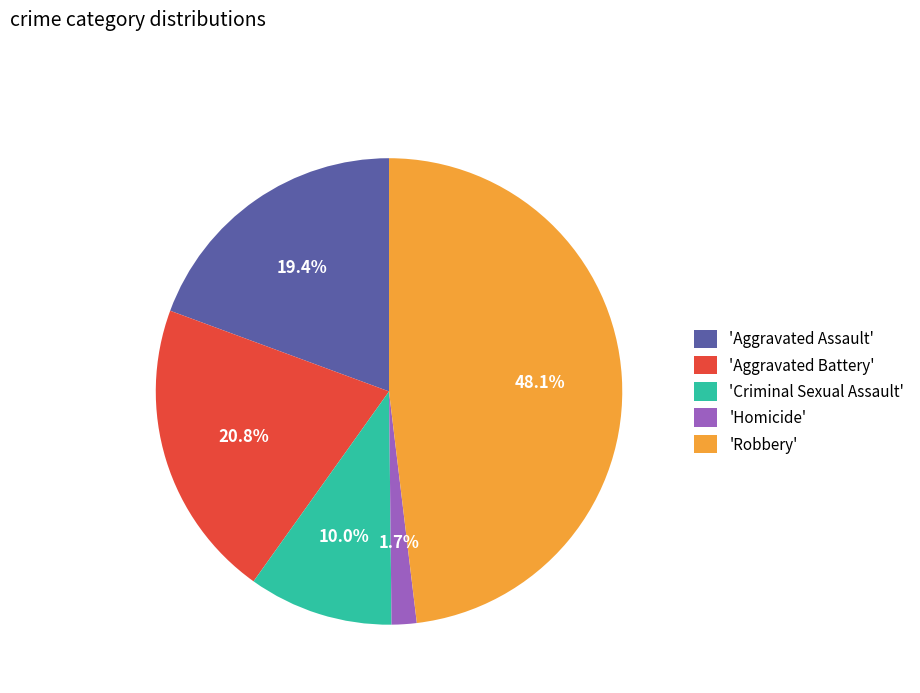

Which category has the smallest portion of the pie?

'Homicide'